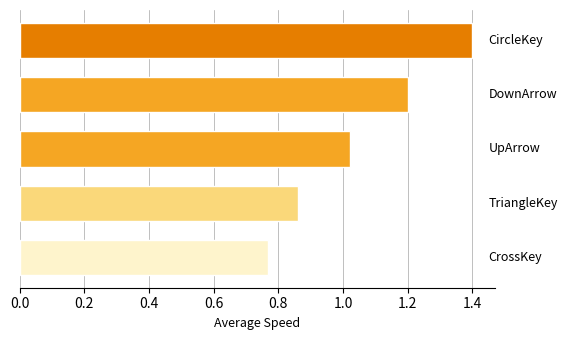

What is the value of the 2nd bar from the top?

1.2